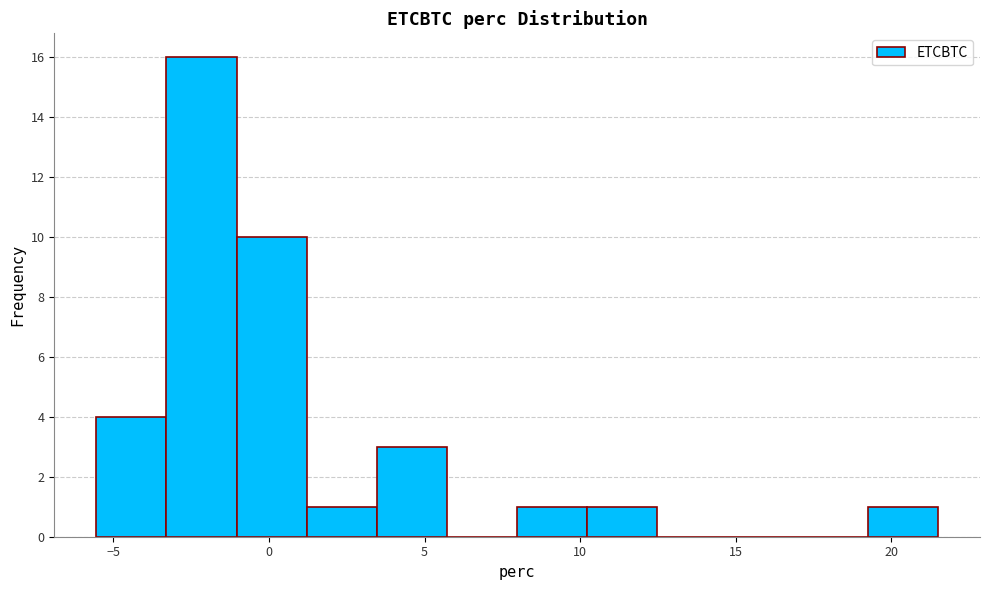

Reading left to right, list every bar in this chart as the range it spans on the x-axis followed by its height. Neither the bar edges nor the heights are printed on the chart, so give them approximately, as read against the axes.

-5.5 to -3.5: 4
-3.5 to -1.0: 16
-1.0 to 1.0: 10
1.0 to 3.5: 1
3.5 to 5.5: 3
5.5 to 8.0: 0
8.0 to 10.0: 1
10.0 to 12.5: 1
12.5 to 14.5: 0
14.5 to 17.0: 0
17.0 to 19.0: 0
19.0 to 21.5: 1